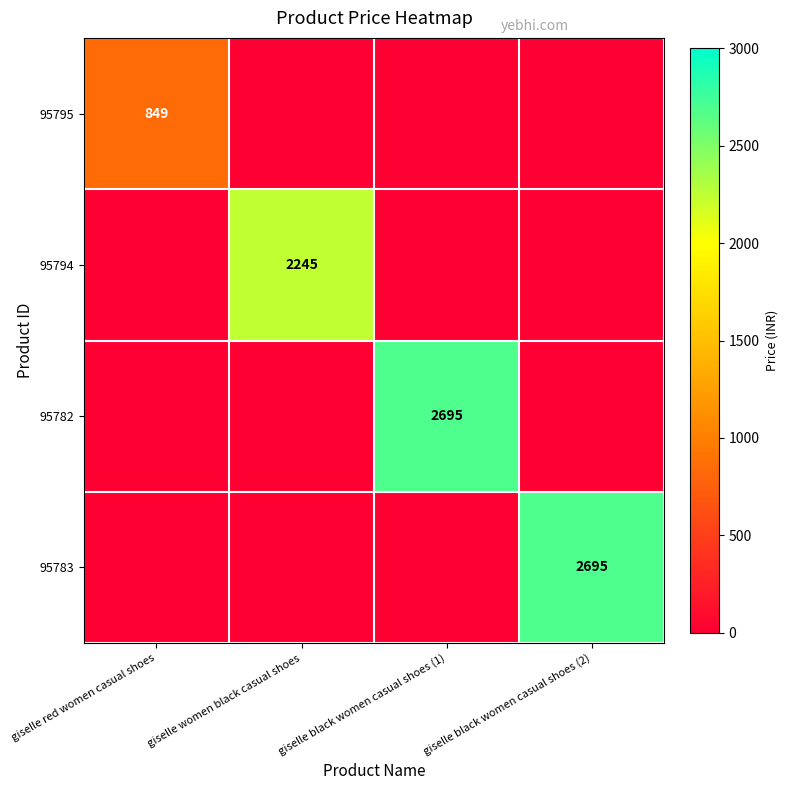

Is the value of 95795 at giselle red women casual shoes greater than the value of 95794 at giselle women black casual shoes?

No